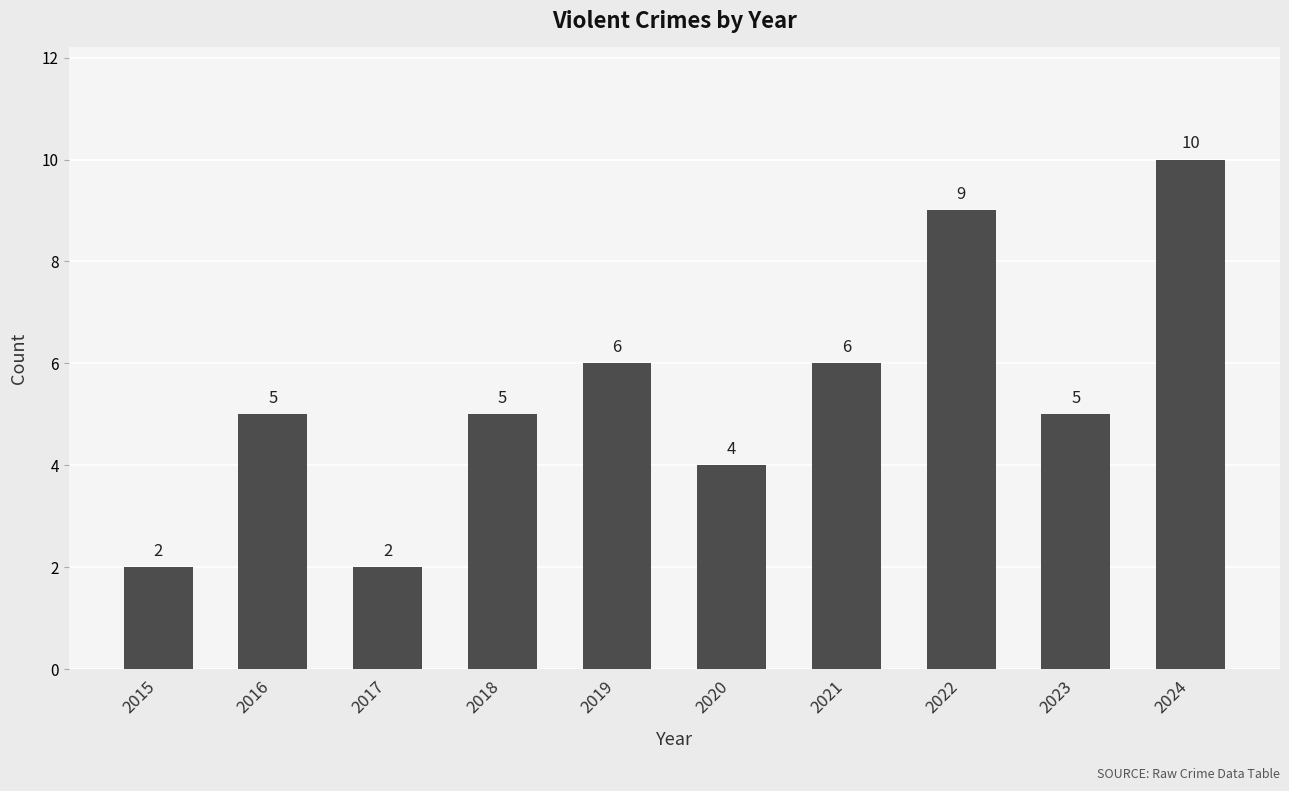

What is the ratio of the value at 2024 to the value at 2023?

2.0